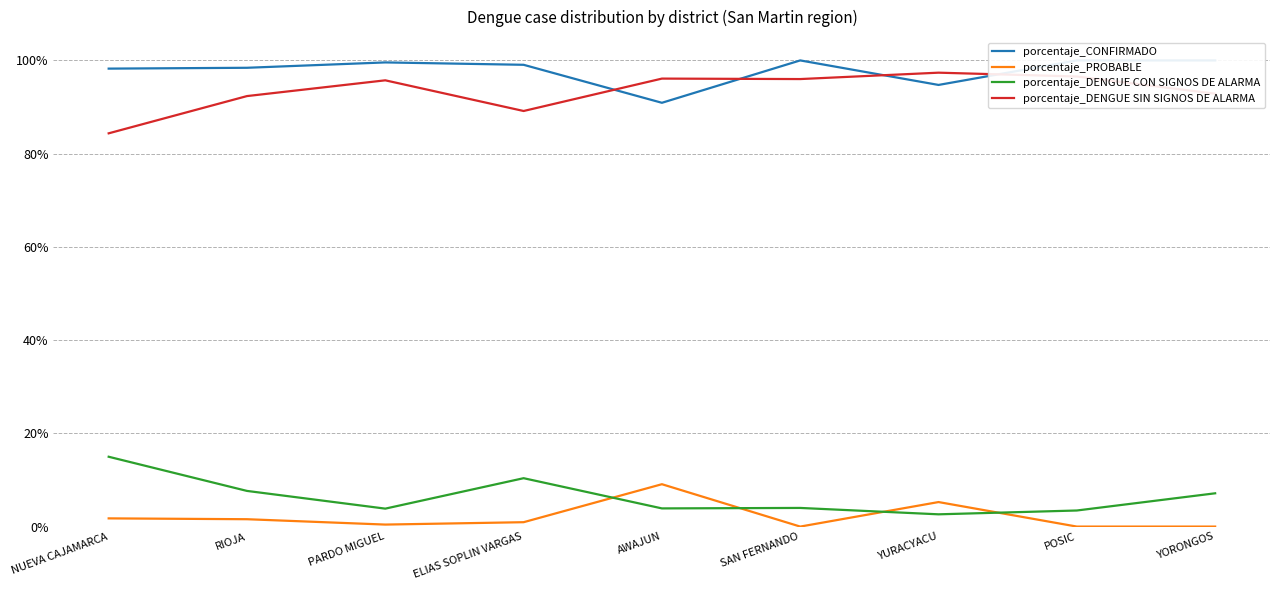

Which has a higher value, PARDO MIGUEL or SAN FERNANDO?

SAN FERNANDO